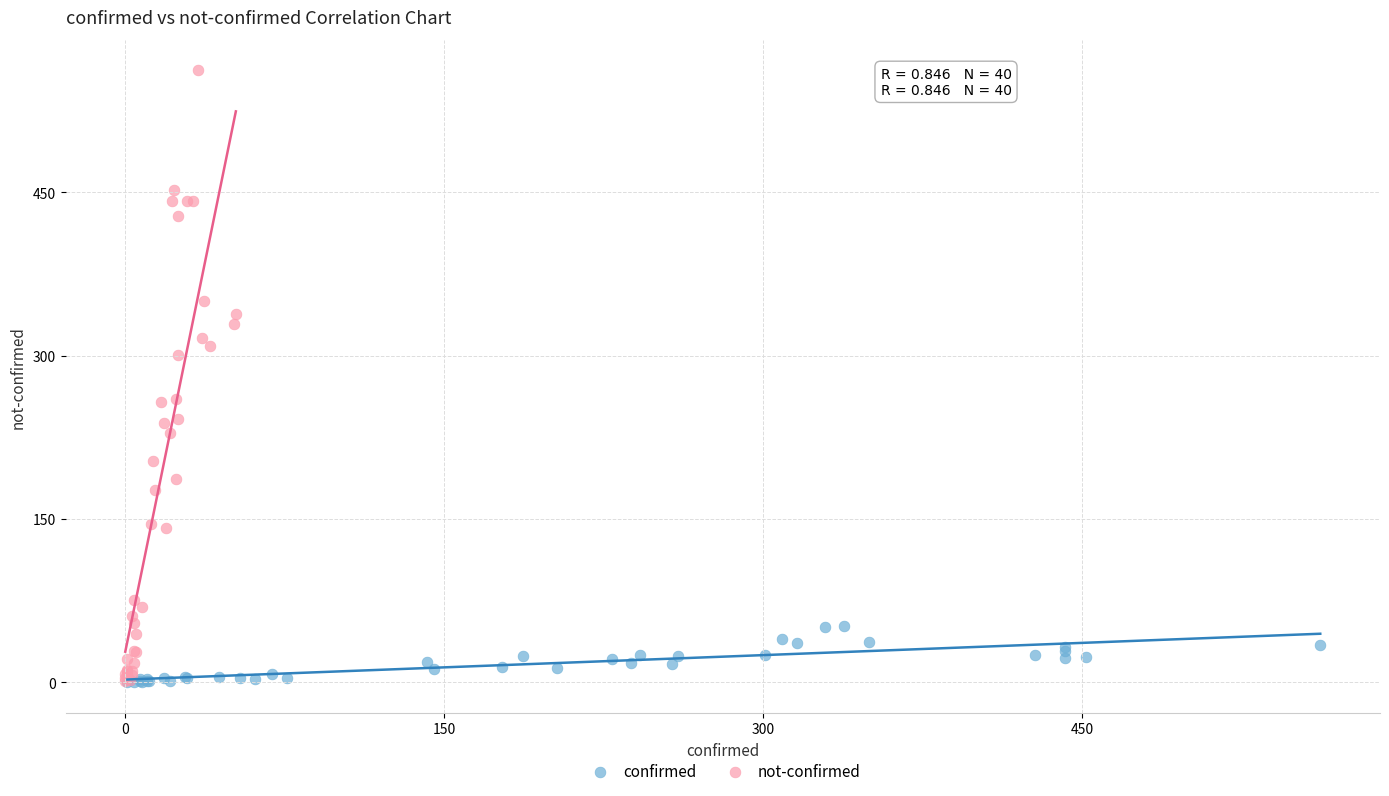

Which series reaches the maximum Y coordinate?

not-confirmed